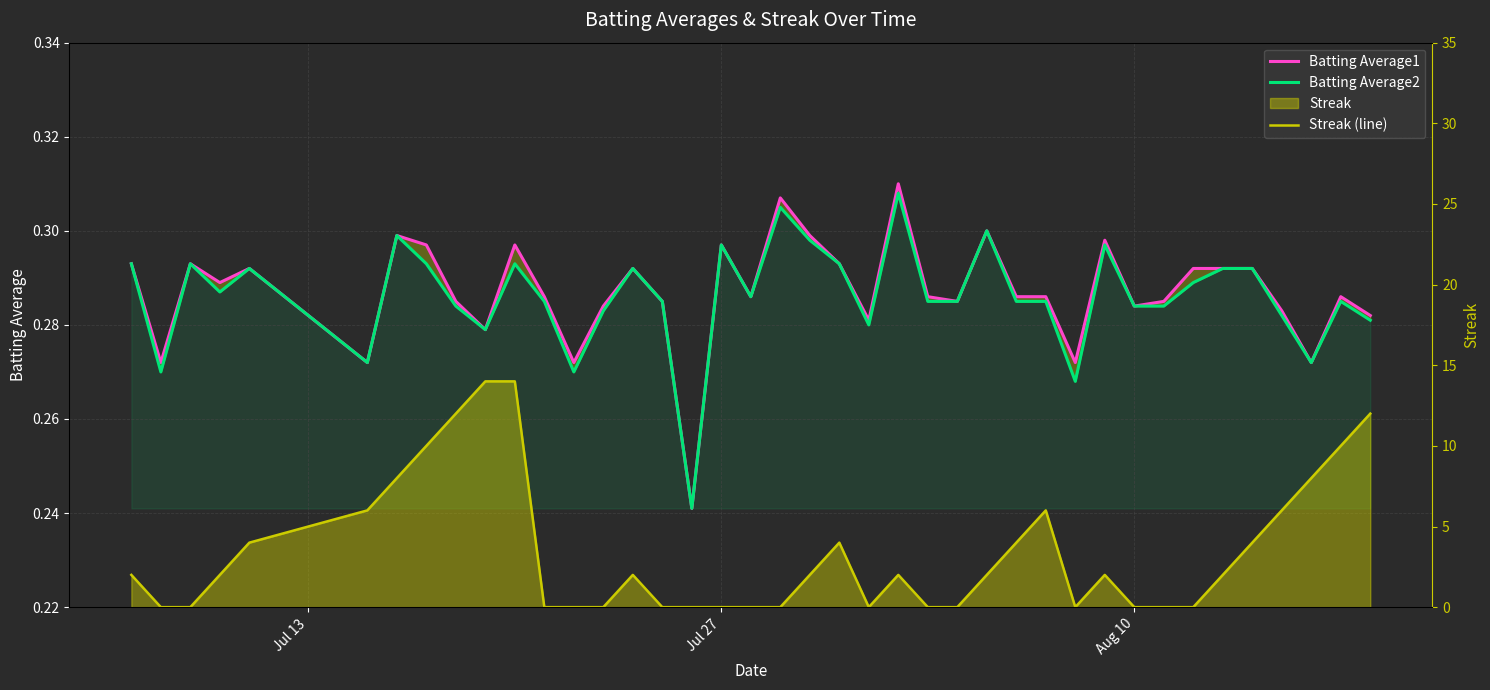

How many Batting Average1 values are between 0 and 1?

40